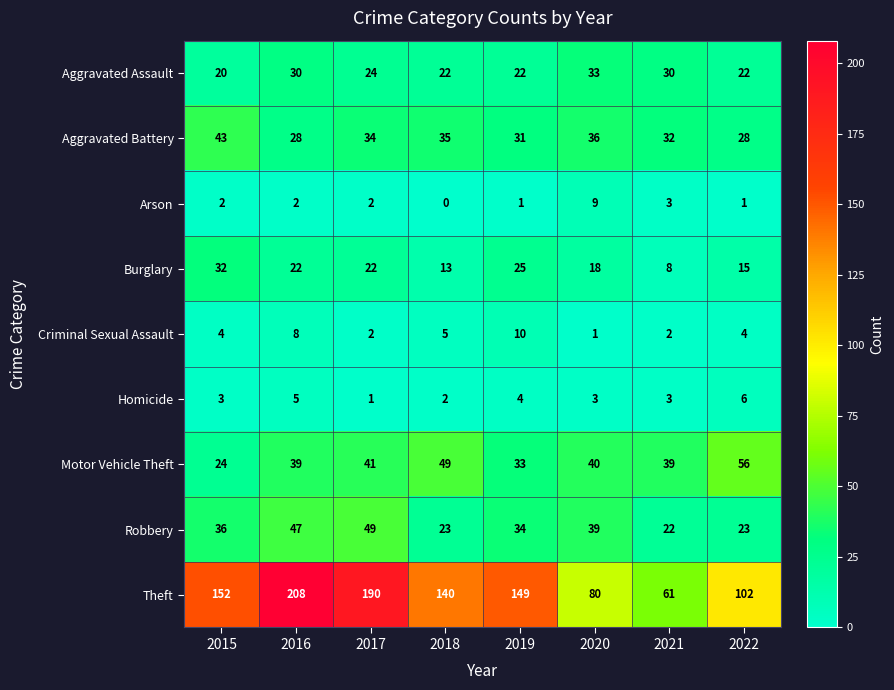

What is the greatest value displayed?

208